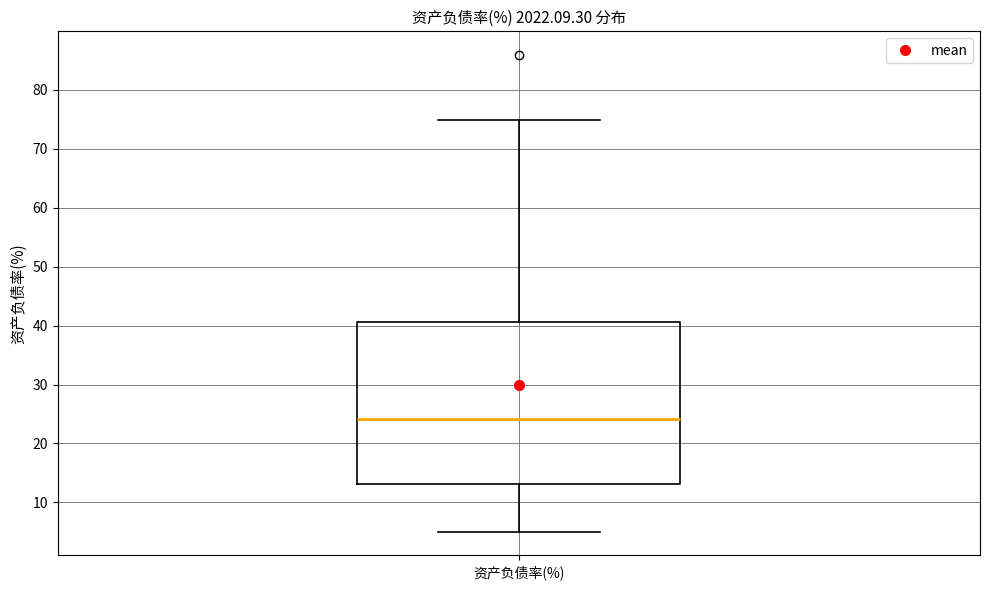

Where is the lower edge of the box for 资产负债率(%) on the y-axis? The values are not printed on the chart, so give them approximately, as read against the axis.

13